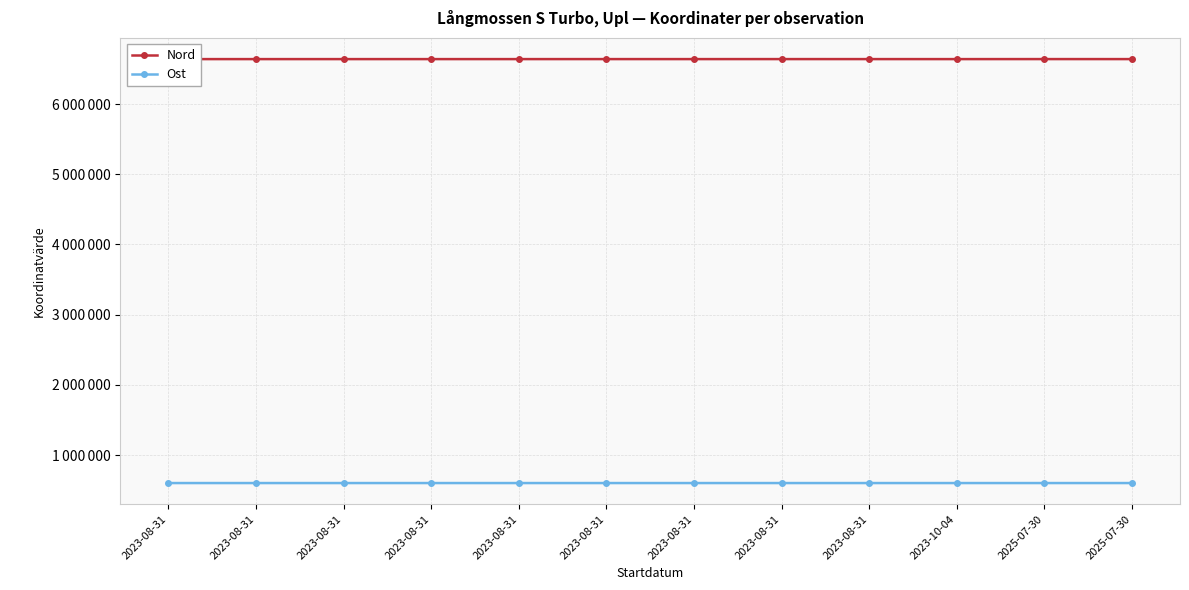

List the labels in order of Ost value, largest first.

2025-07-30, 2023-08-31, 2023-08-31, 2025-07-30, 2023-08-31, 2023-08-31, 2023-10-04, 2023-08-31, 2023-08-31, 2023-08-31, 2023-08-31, 2023-08-31